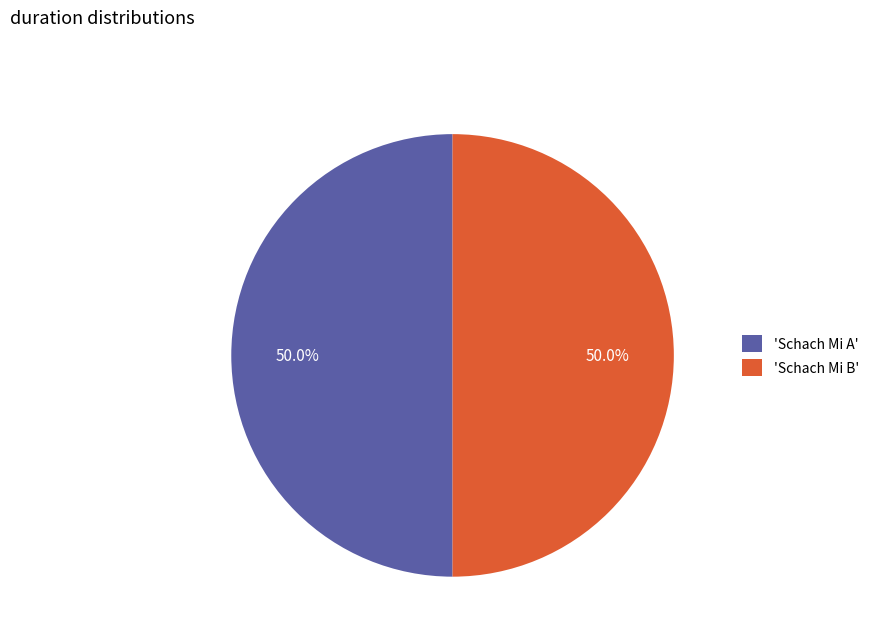

Count the number of slices in the pie.

2